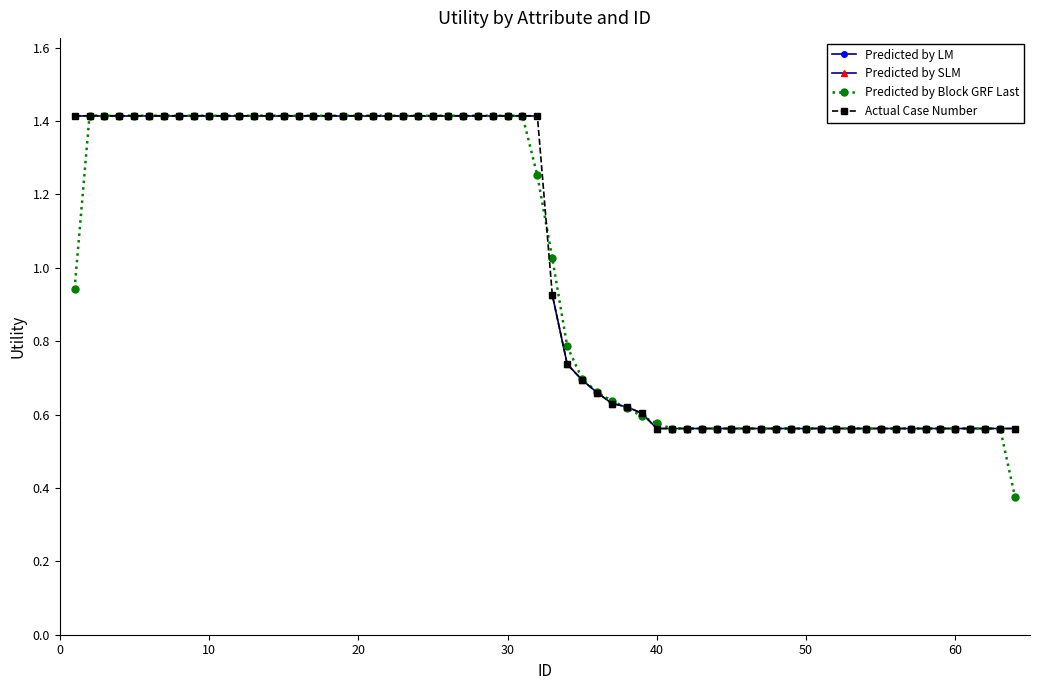

How many Predicted by SLM values are between 0 and 1?

32